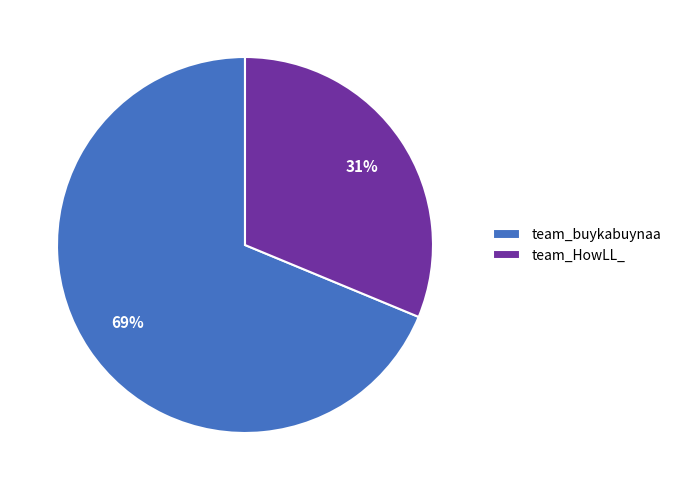

Is team_HowLL_ the majority of the pie?

No